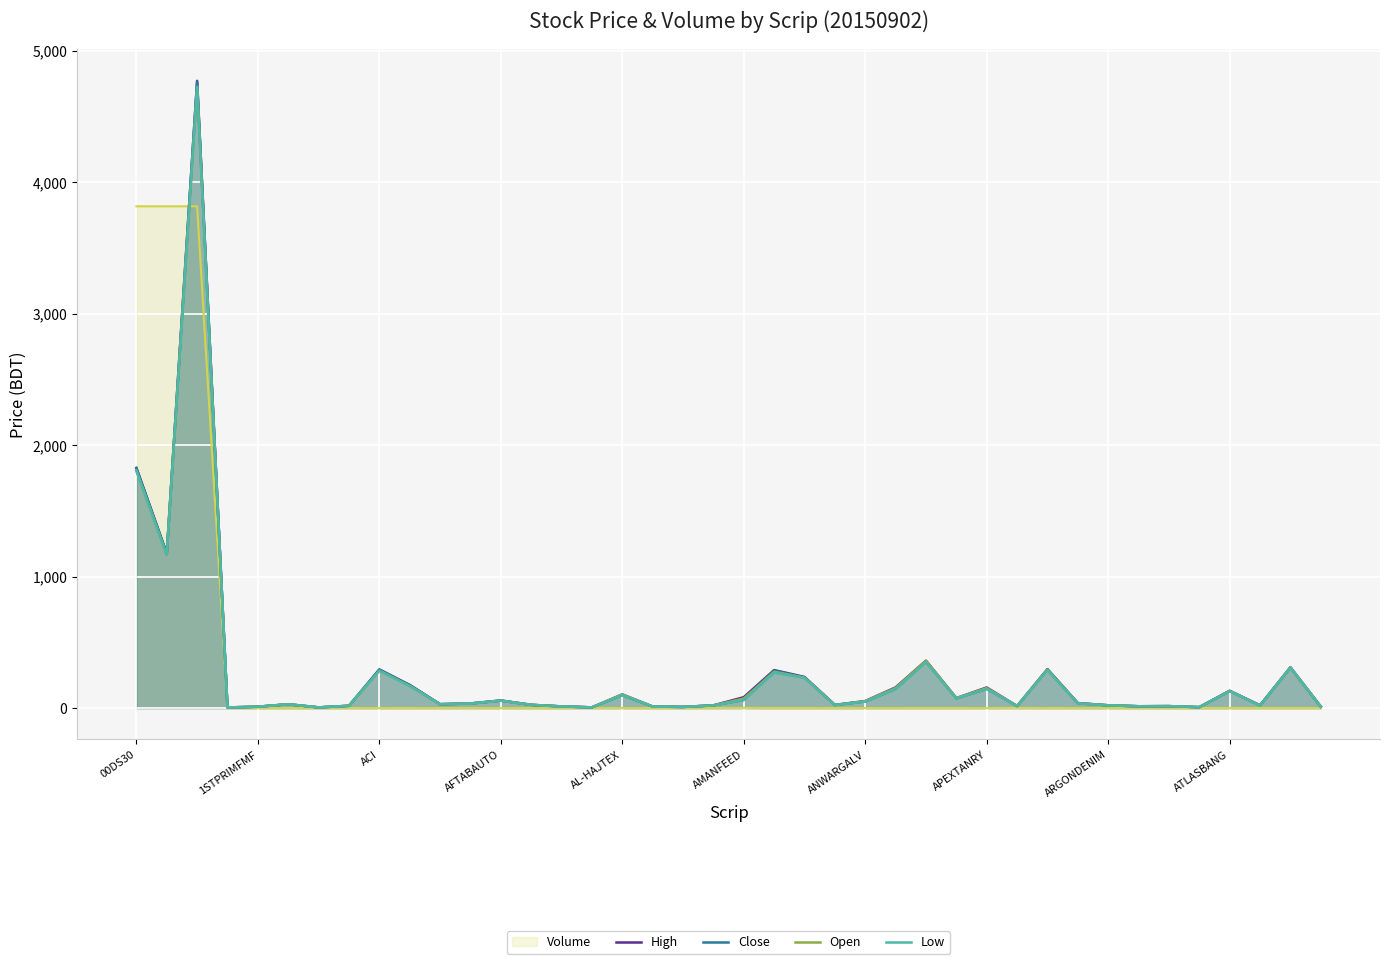

Where is High nearest to the value 2387?

00DS30